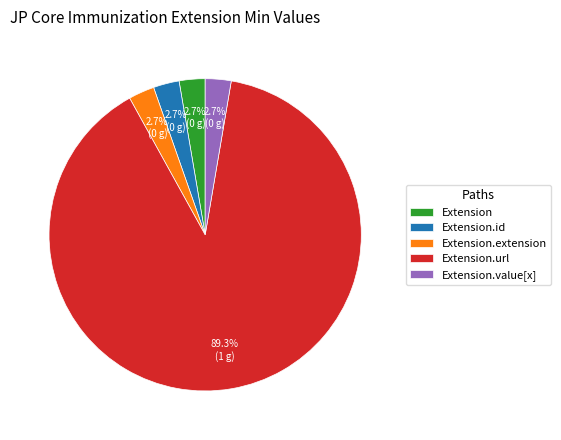

What is the largest slice in the pie chart?

Extension.url